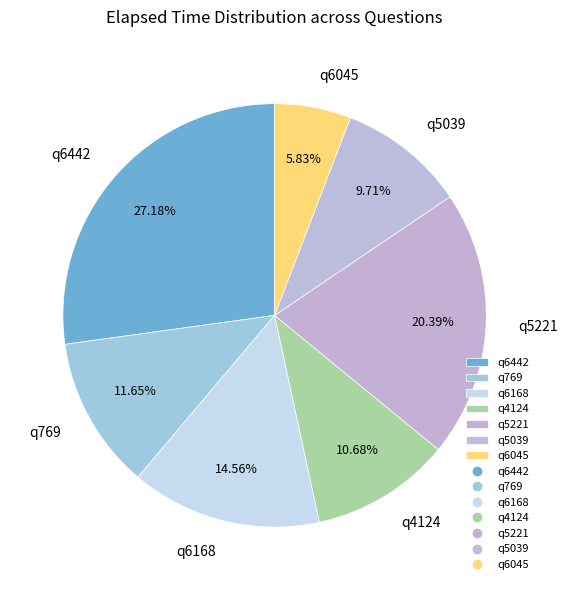

Which slice is the smallest?

q6045